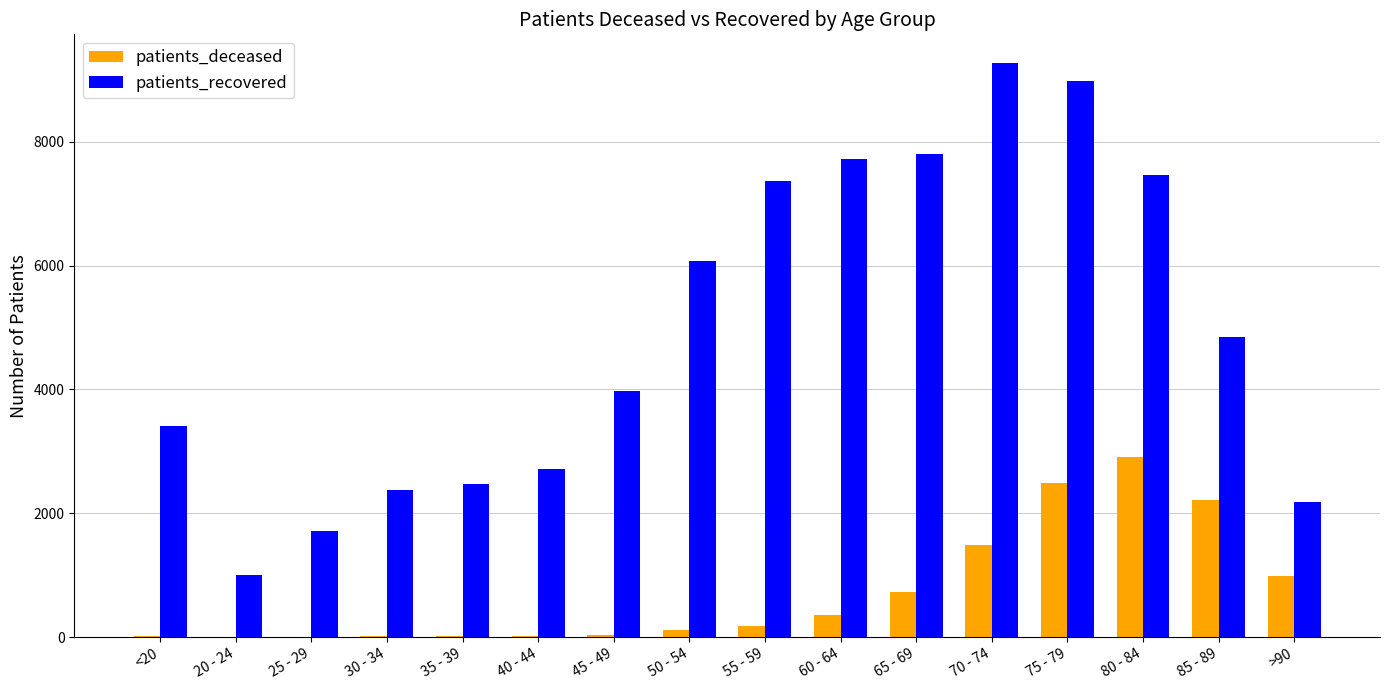

At which label is patients_recovered closest to 5138?

85 - 89